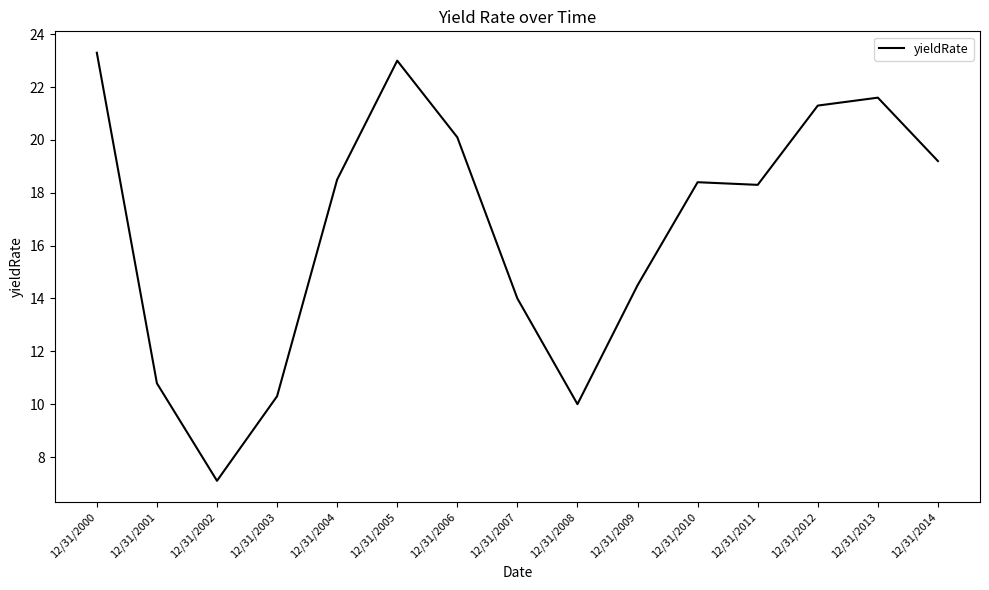

What is the ratio of the value at 12/31/2011 to the value at 12/31/2005?

0.8